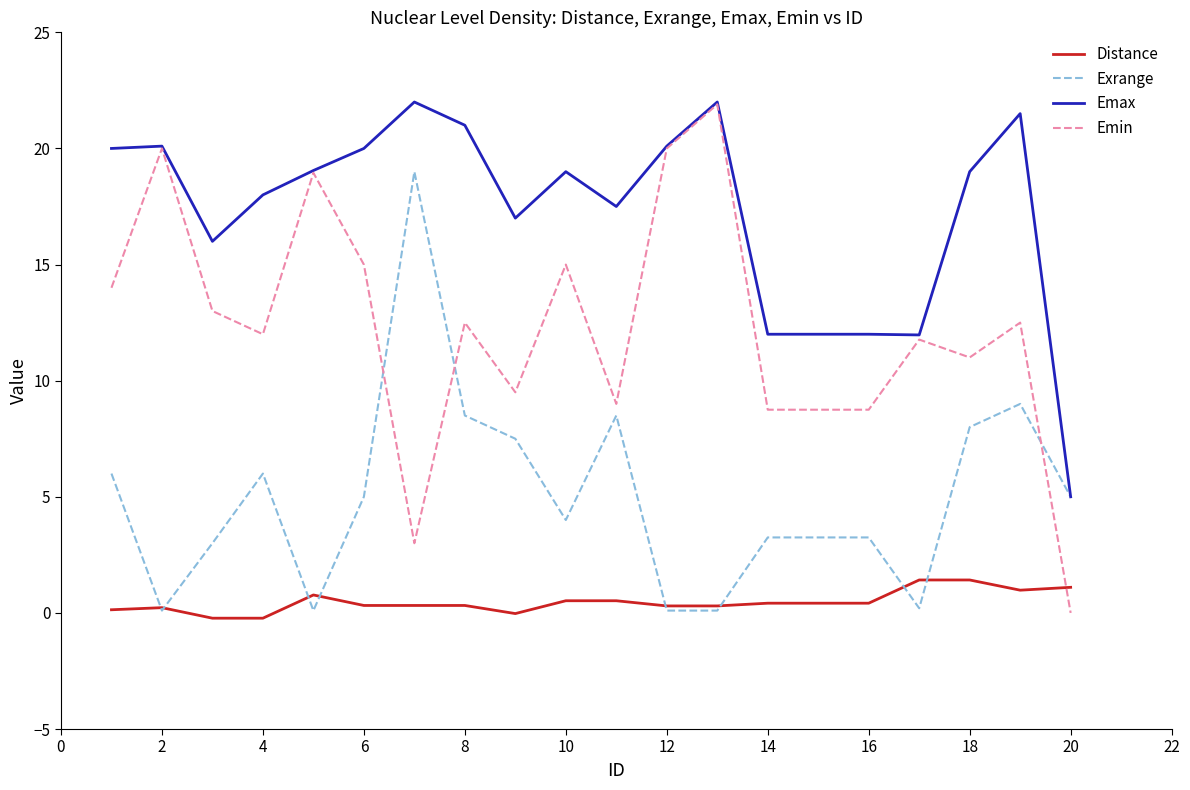

Which series has the largest total across all categories?

Emax